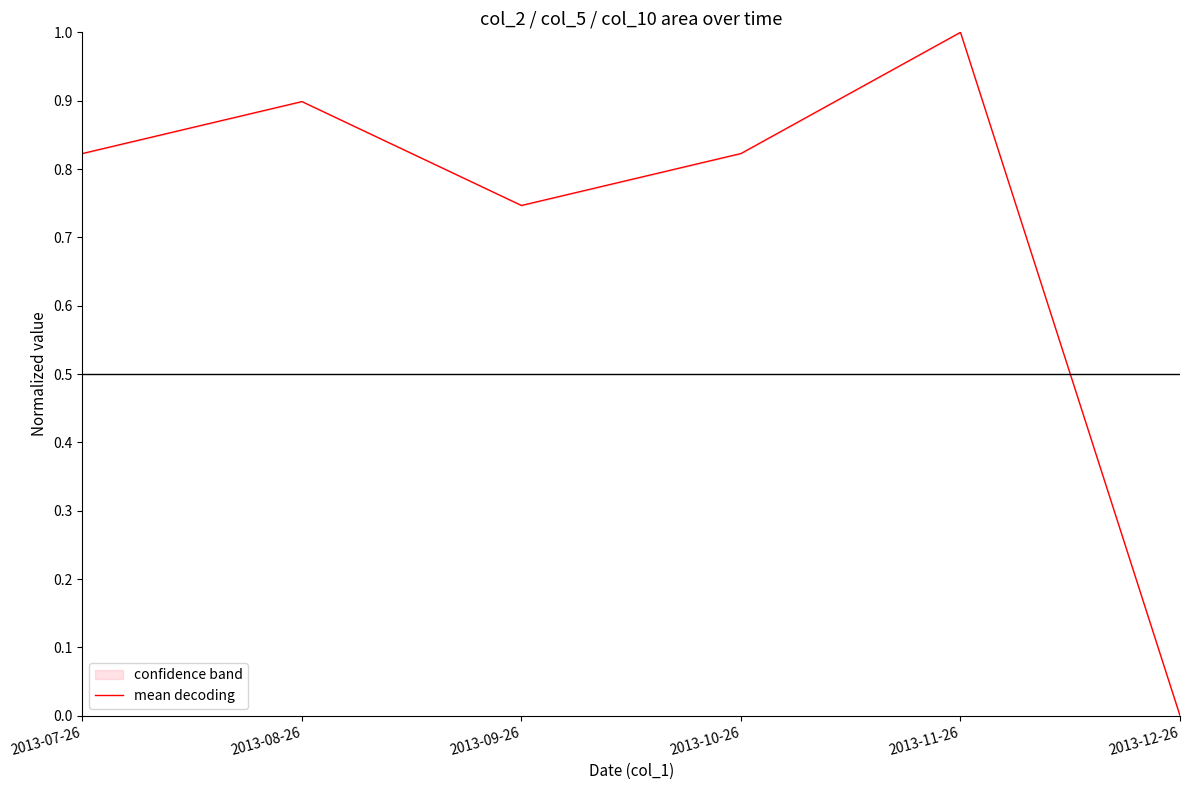

What is the label of the 4th point from the left?

2013-10-26